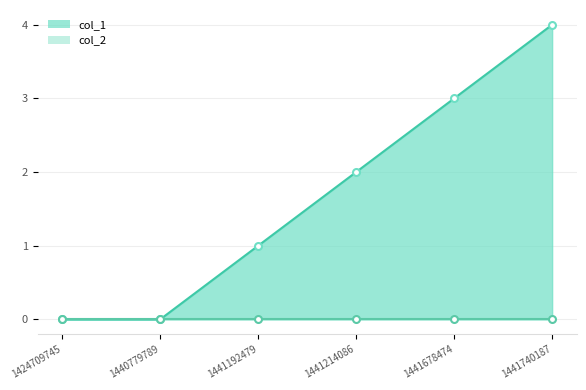

What is the maximum value shown in the chart?

4